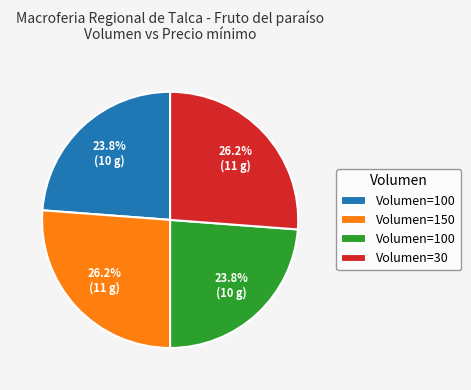

Does any single category account for the majority?

No